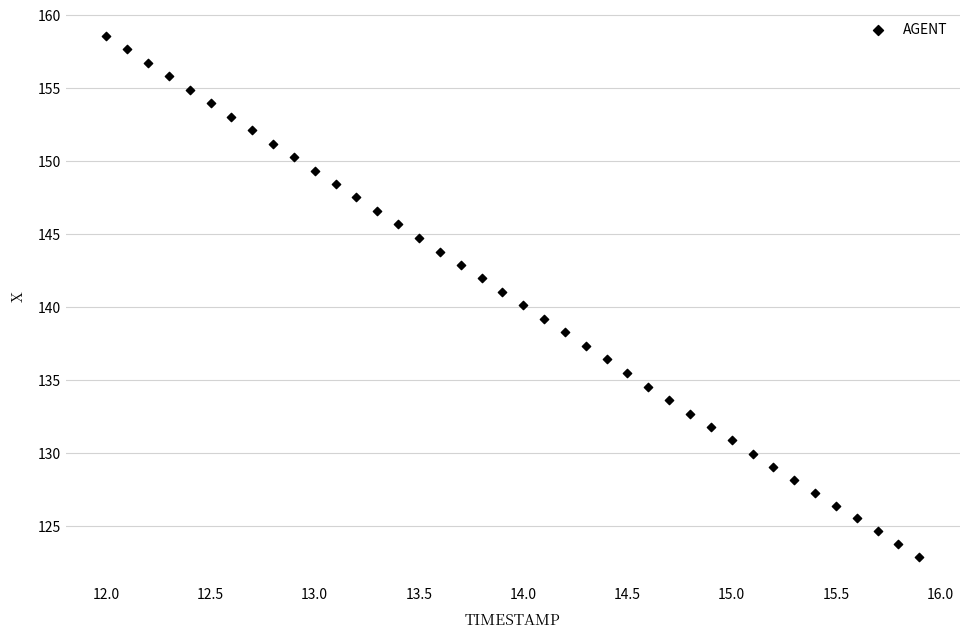

What is the range of Y values (max minus min)?

35.7